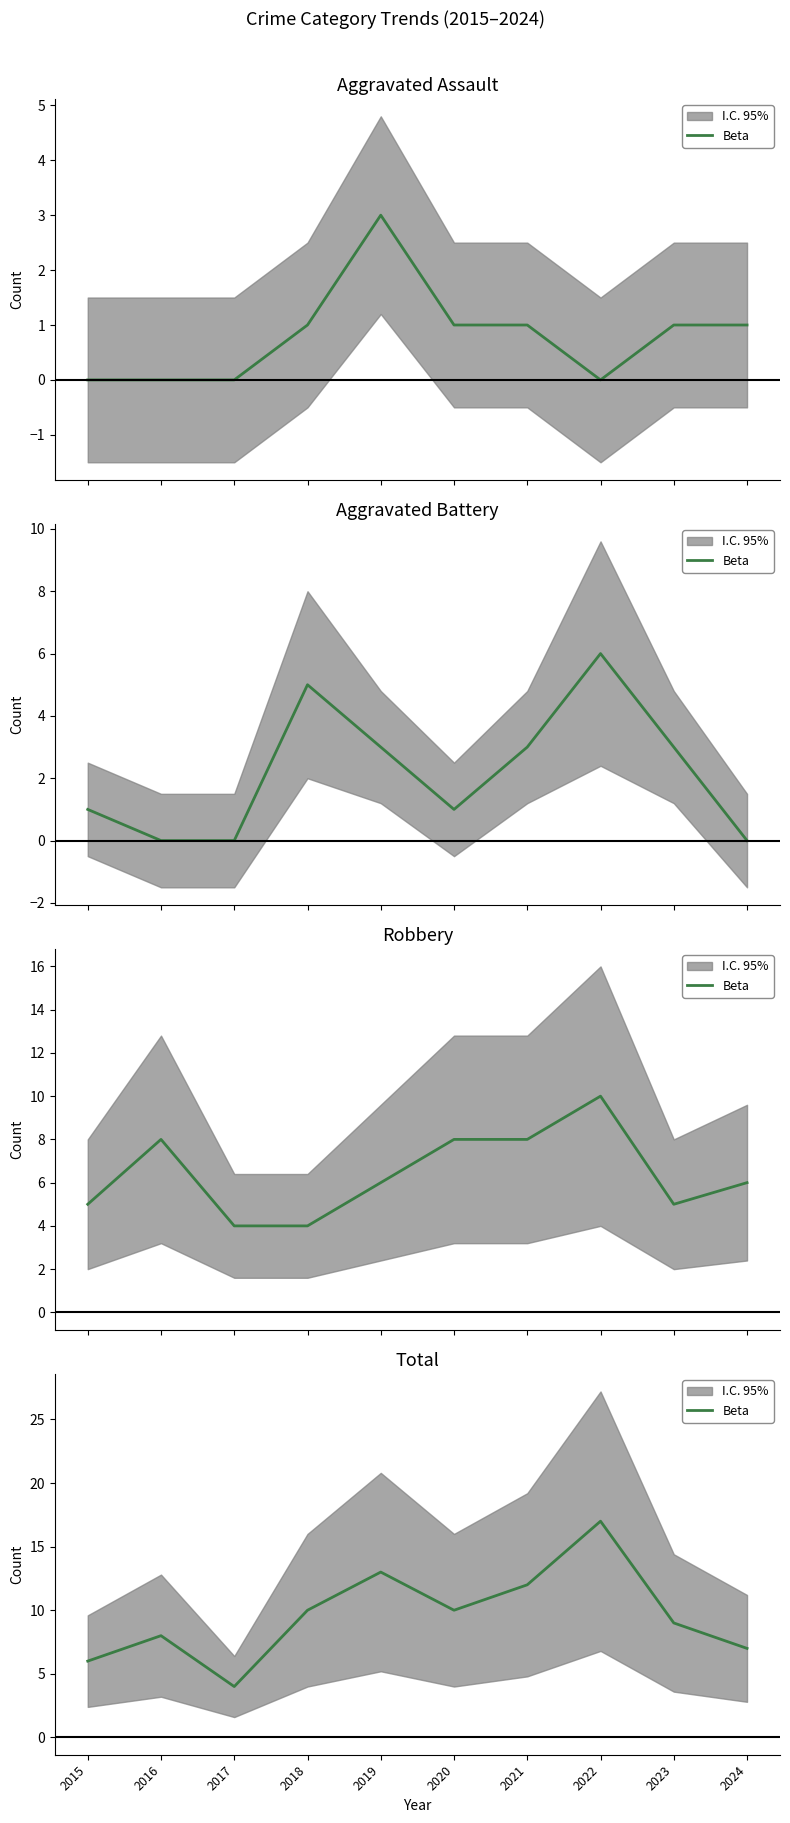

Is this an area chart (filled region under the line)?

No